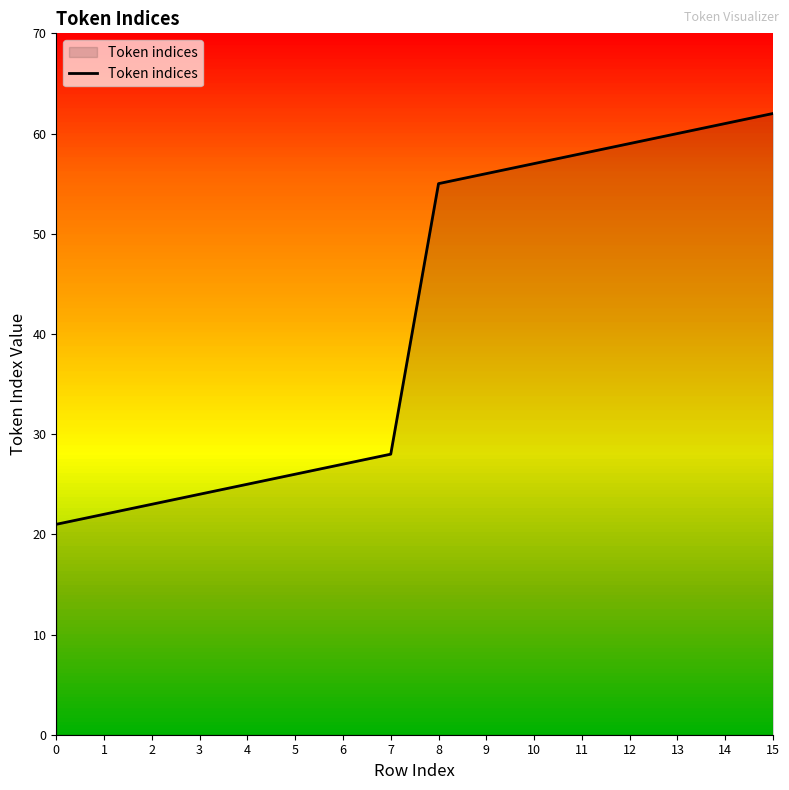

Is it true that the value at 0 is 11?

False